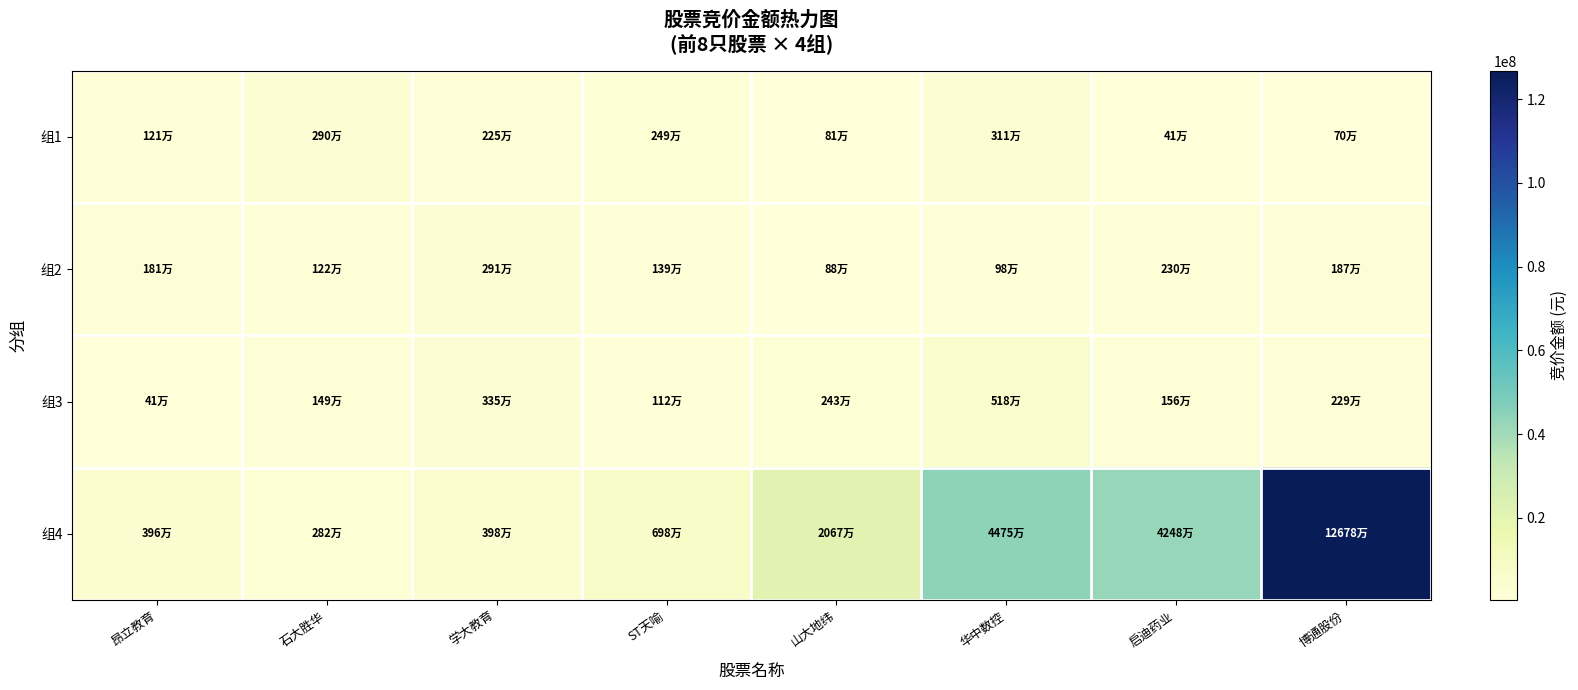

Reading right to left, extract all data points from this chart.

组1: 博通股份=703072	启迪药业=410205	华中数控=3111558	山大地纬=806155	ST天喻=2488741	学大教育=2246180	石大胜华=2902070	昂立教育=1207816
组2: 博通股份=1873250	启迪药业=2296648	华中数控=977760	山大地纬=882627	ST天喻=1393848	学大教育=2911680	石大胜华=1222680	昂立教育=1809750
组3: 博通股份=2287350	启迪药业=1559800	华中数控=5176624	山大地纬=2434439	ST天喻=1118040	学大教育=3346680	石大胜华=1488672	昂立教育=409299
组4: 博通股份=126775168	启迪药业=42478540	华中数控=44751200	山大地纬=20668200	ST天喻=6981478	学大教育=3984200	石大胜华=2822730	昂立教育=3964635